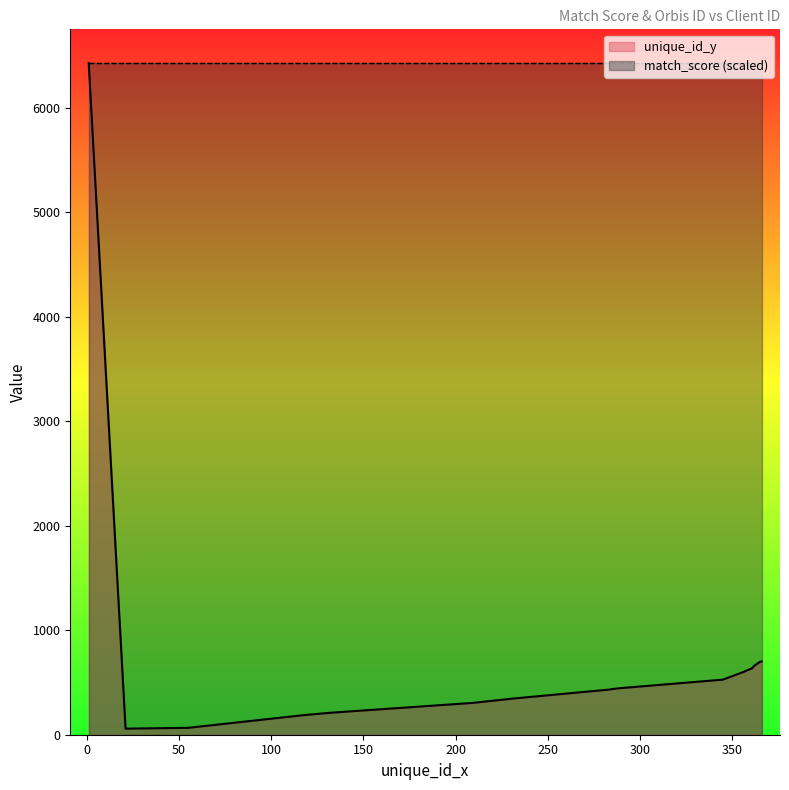

How many values exceed 445?

9